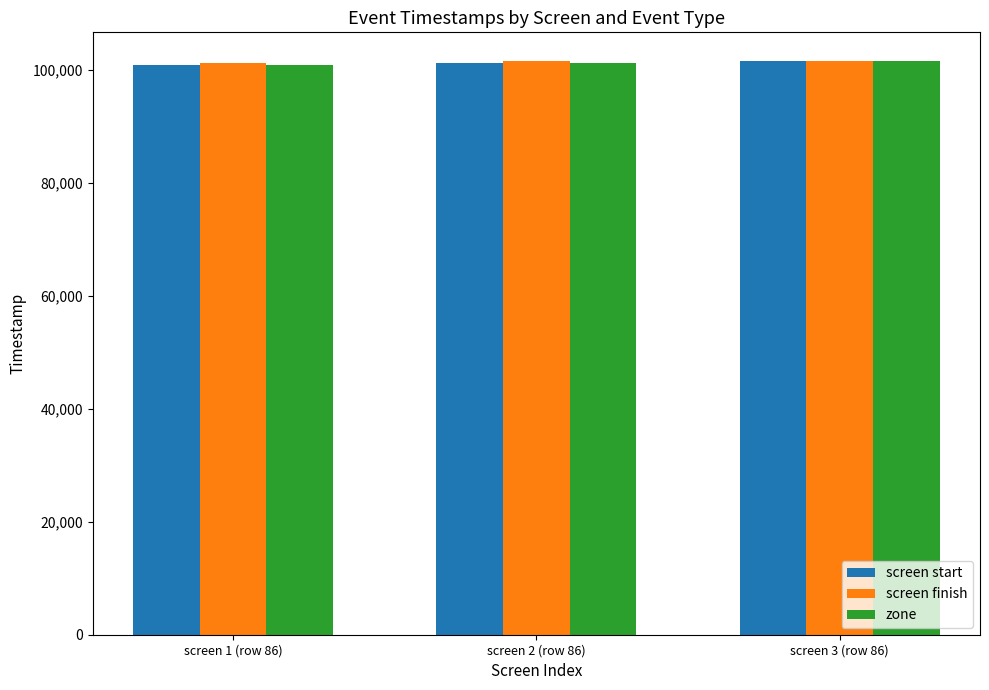

What is the maximum value for screen finish?

101554